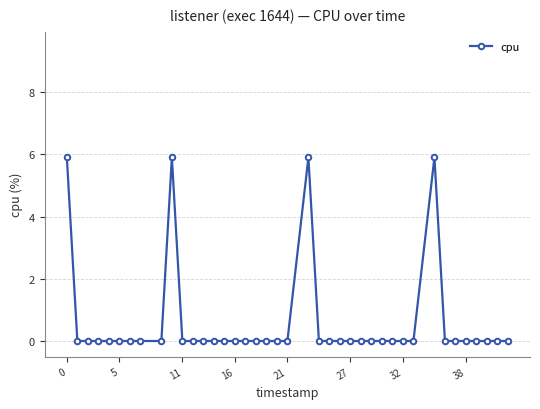

What is the maximum value shown in the chart?

5.9